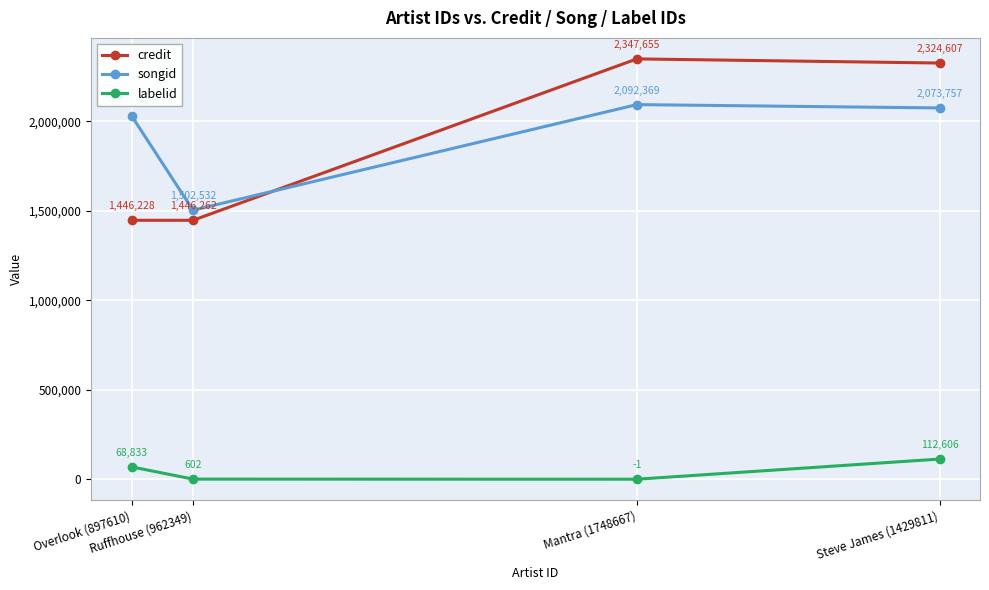

How many data points does each series have?

4